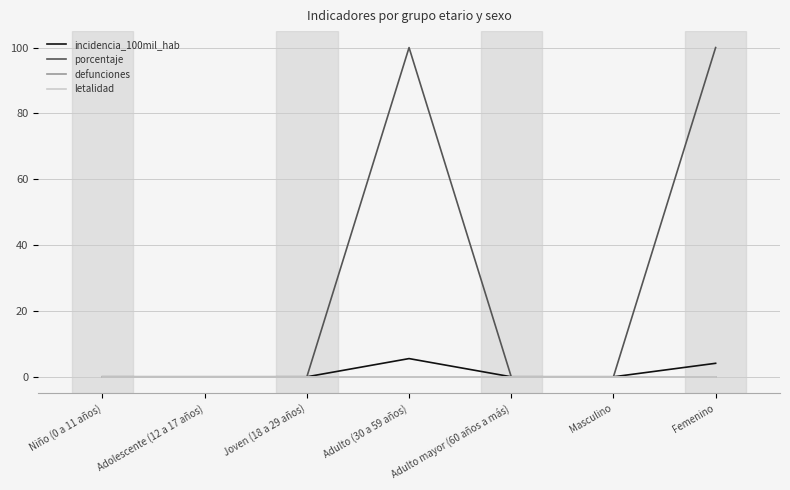

True or false: incidencia_100mil_hab has a value of 0.0 at Niño (0 a 11 años).

True